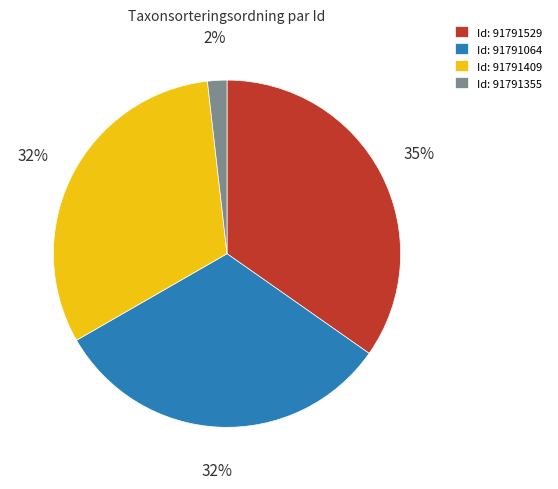

Do Id: 91791409 and Id: 91791355 together represent more than half of the pie?

No